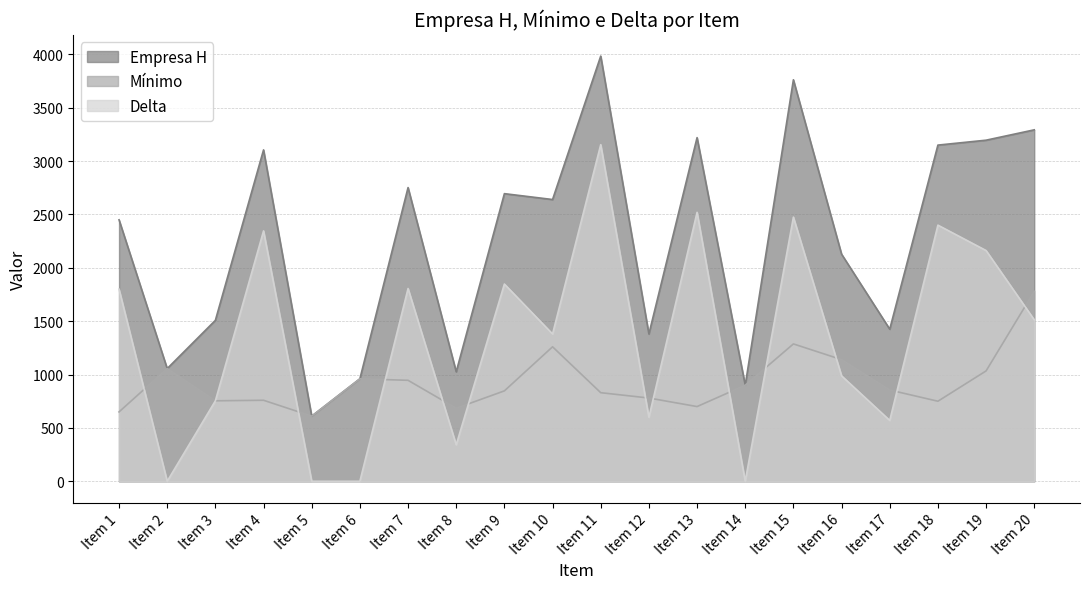

What is the sum of all Mínimo values?

18582